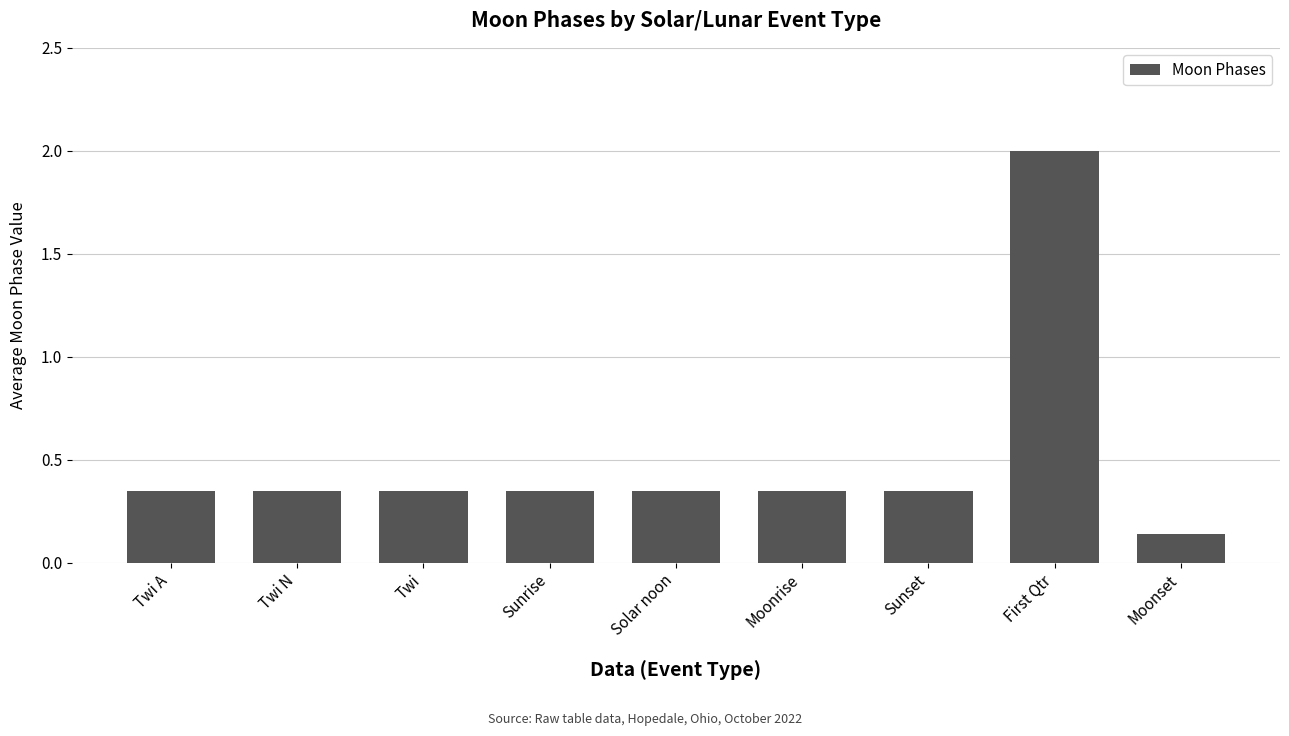

Does the chart contain any negative values?

No